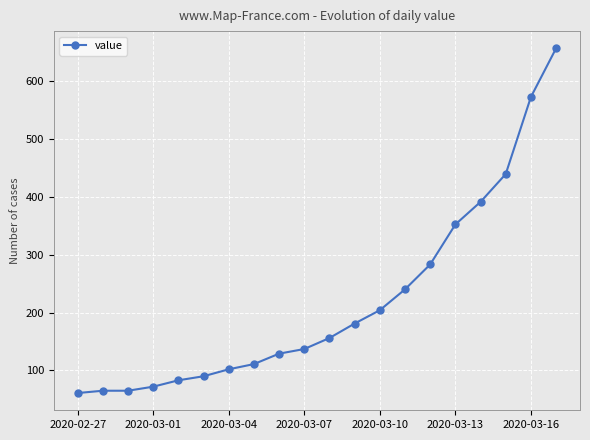

What is the value of the 12th point from the left?

181